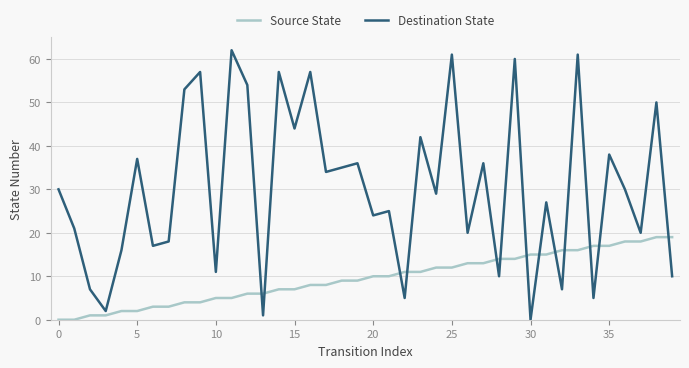

Which series has the widest spread of values?

Destination State